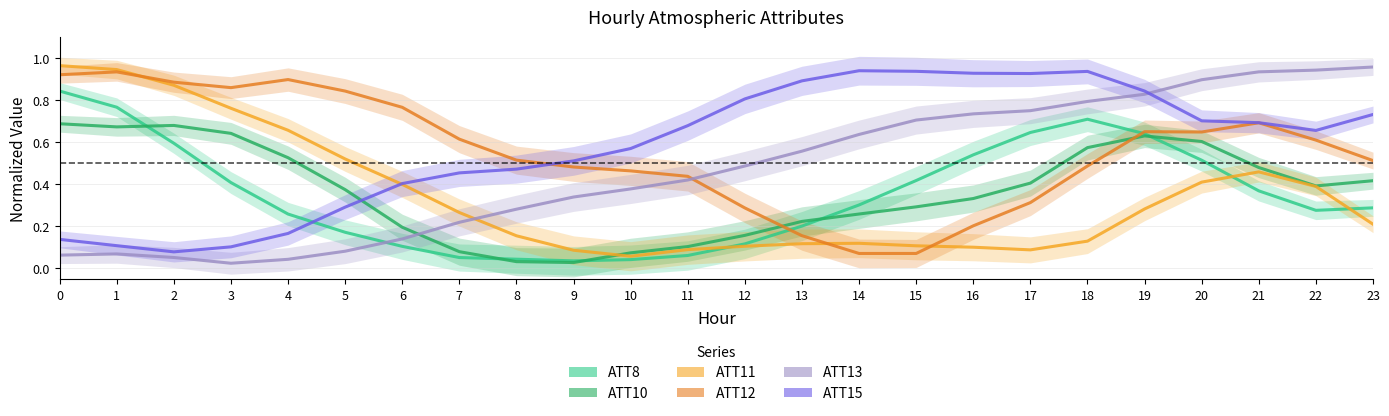

Which series has the widest spread of values?

ATT13